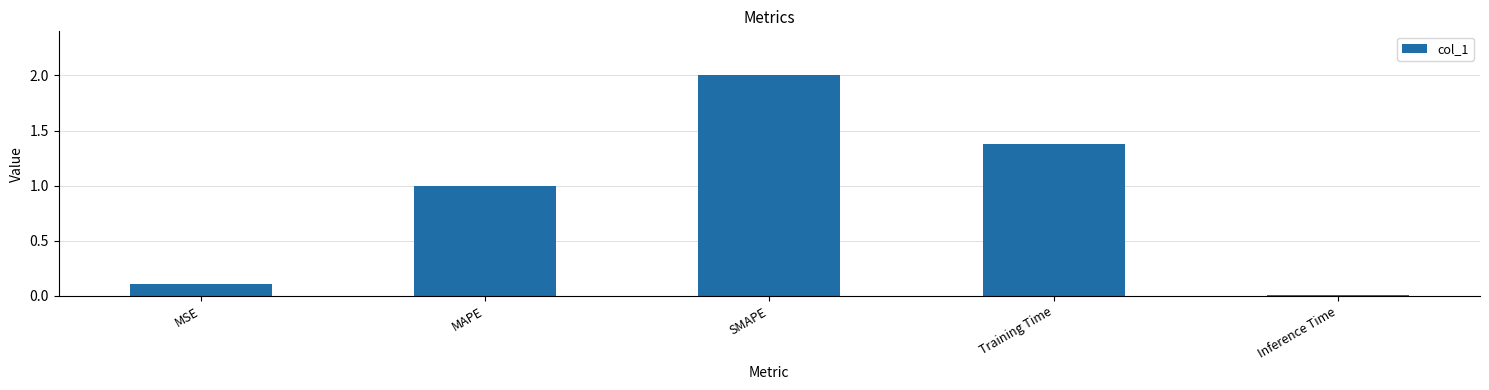

What position from the right is SMAPE?

3